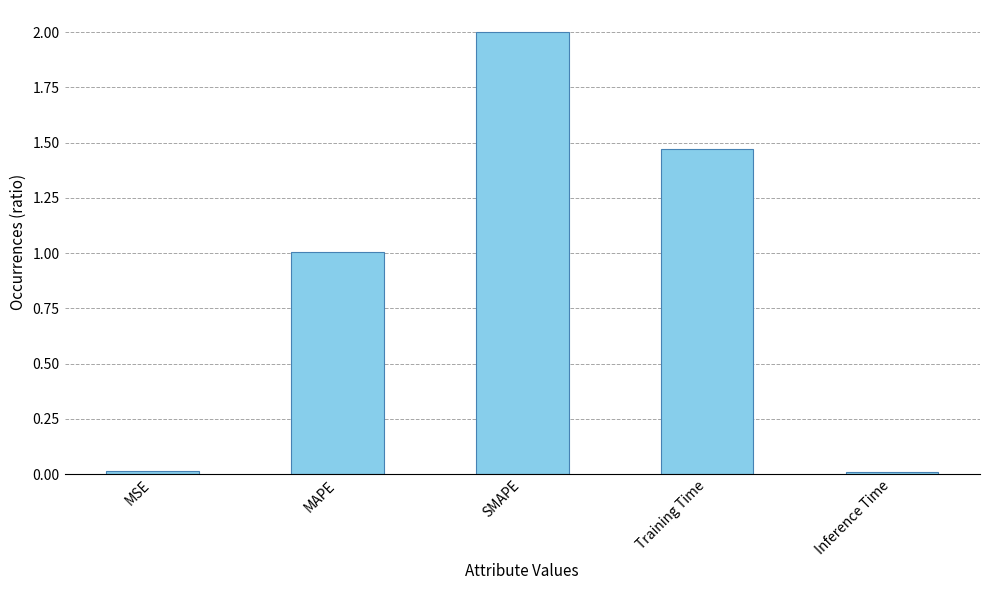

What is the label of the 4th bar from the right?

MAPE